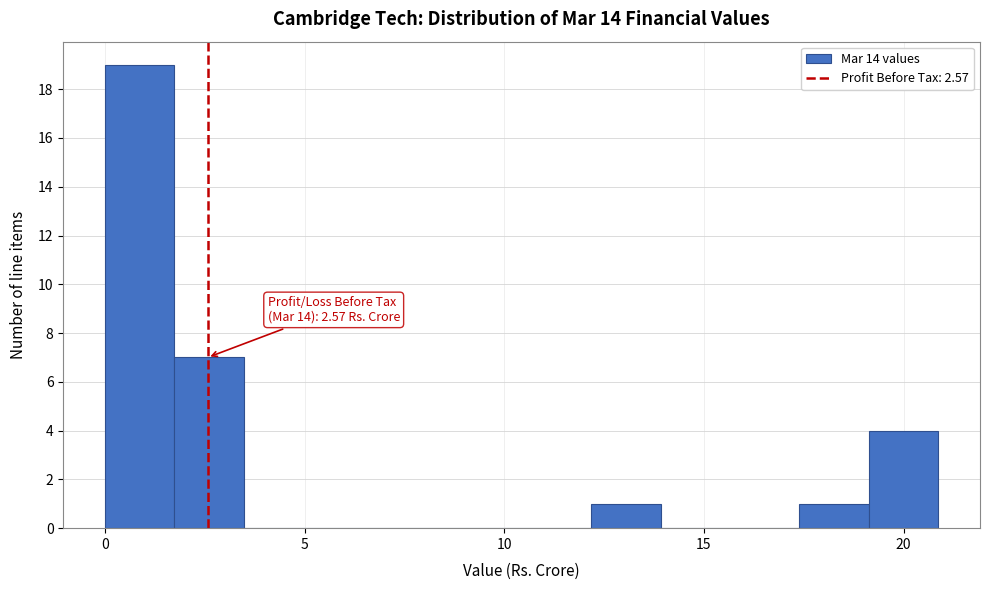

Around what value on the x-axis is the tallest bar? Give the approximate position of its centre, as read against the axis.

1.0